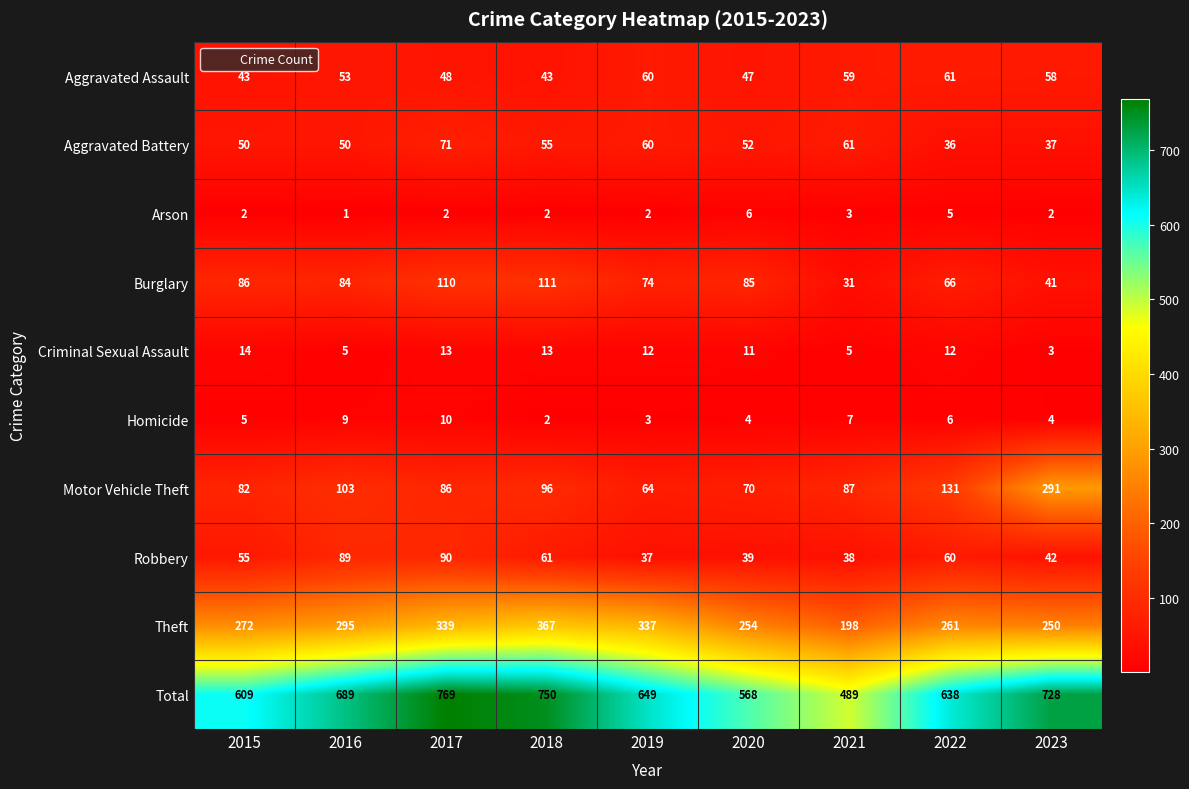

How many series are shown in this chart?

10